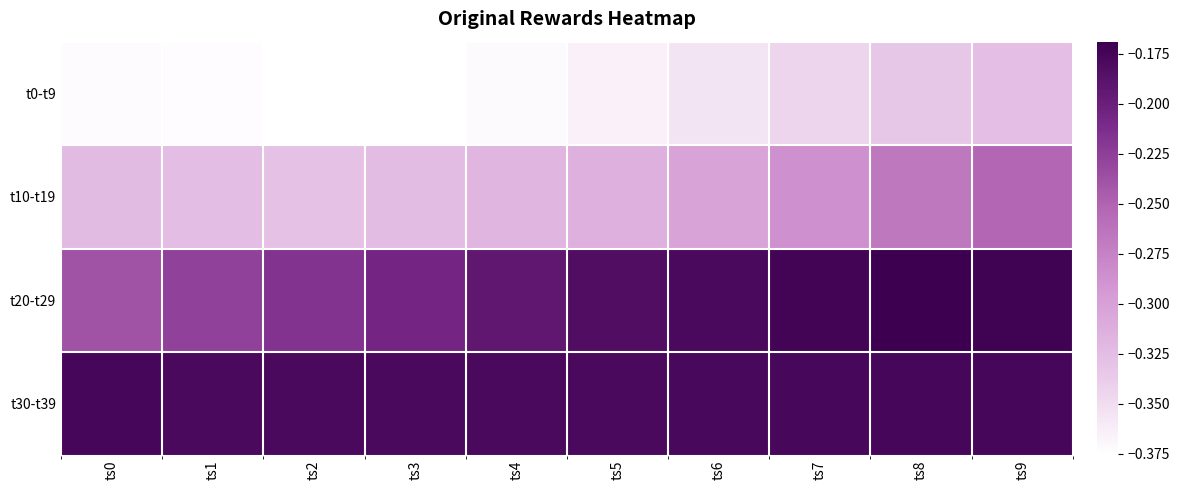

Is it true that t20-t29 equals -0.3 at ts1?

False